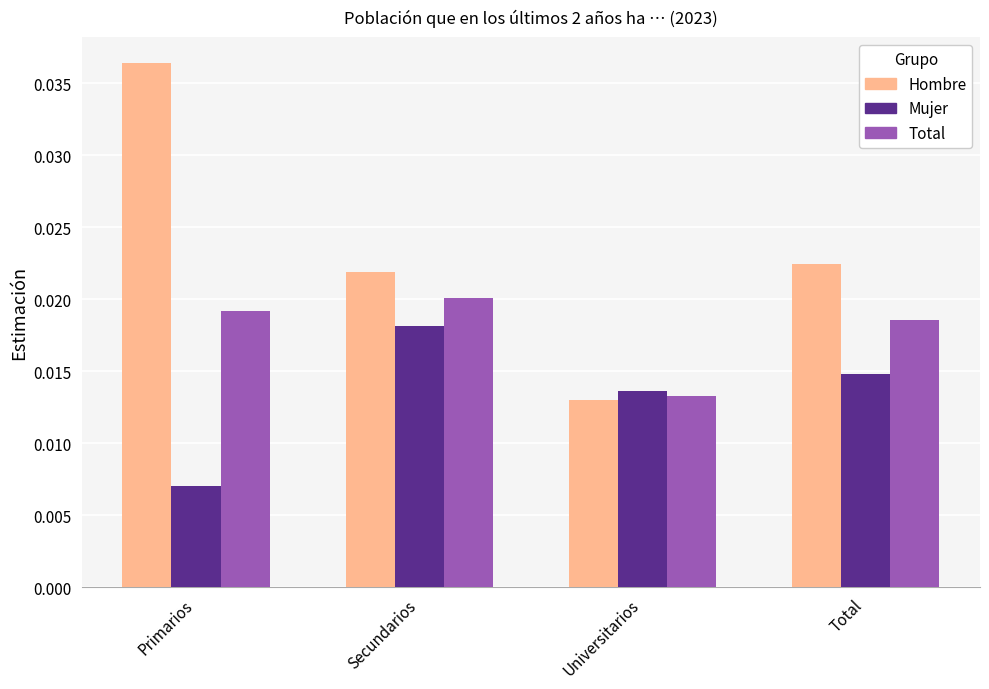

Rank the categories by Total value from highest to lowest.

Secundarios, Primarios, Total, Universitarios